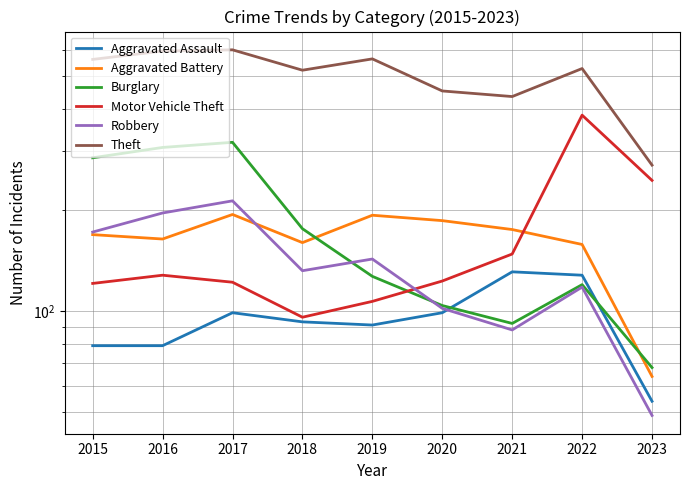

Between 2022 and 2019, which is larger?

2022